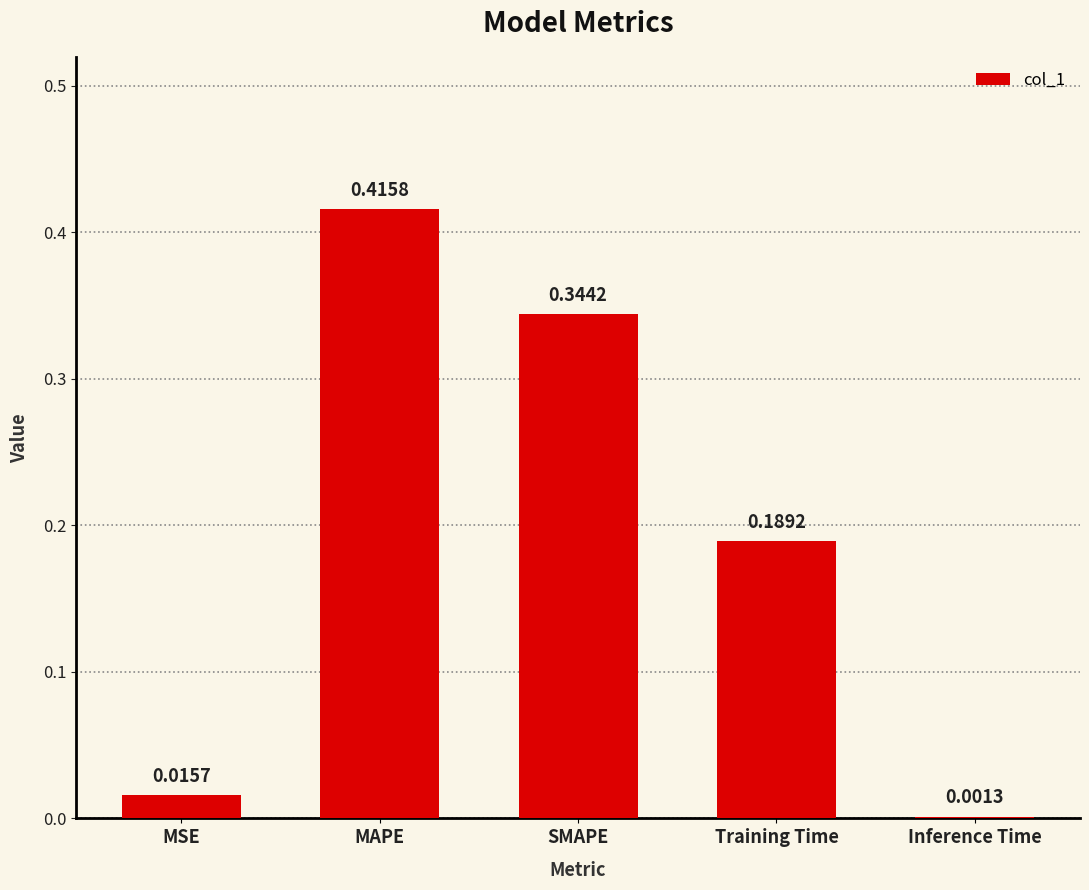

Between SMAPE and MSE, which is larger?

SMAPE